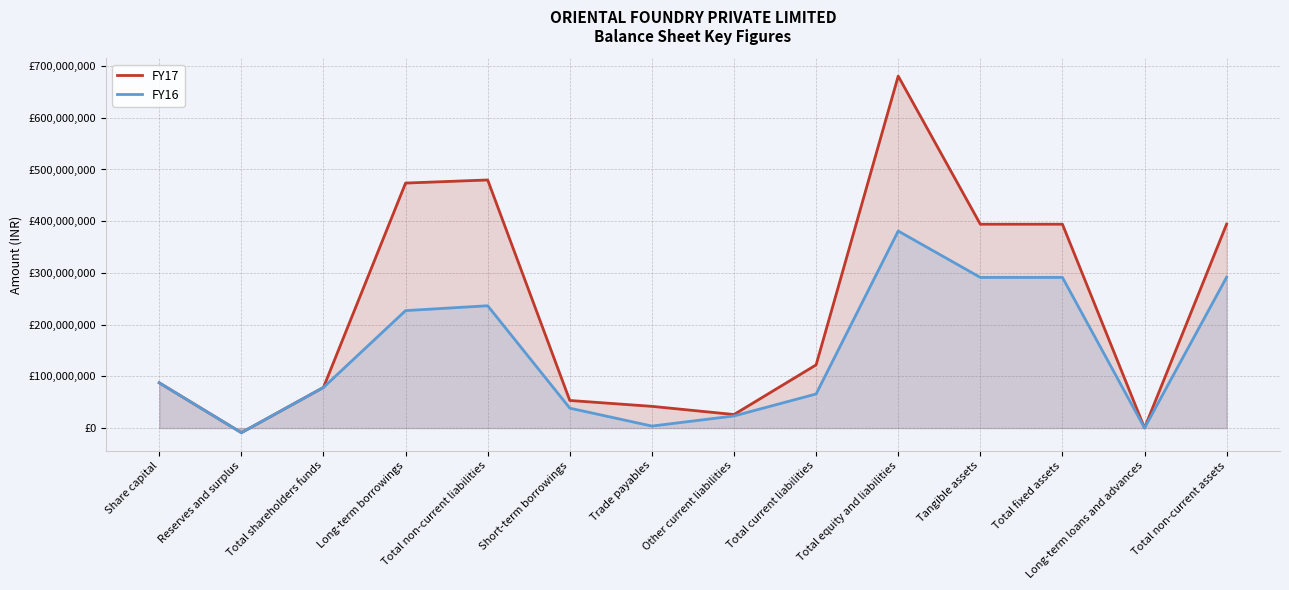

What is the total value across all series at Long-term borrowings?

700883000